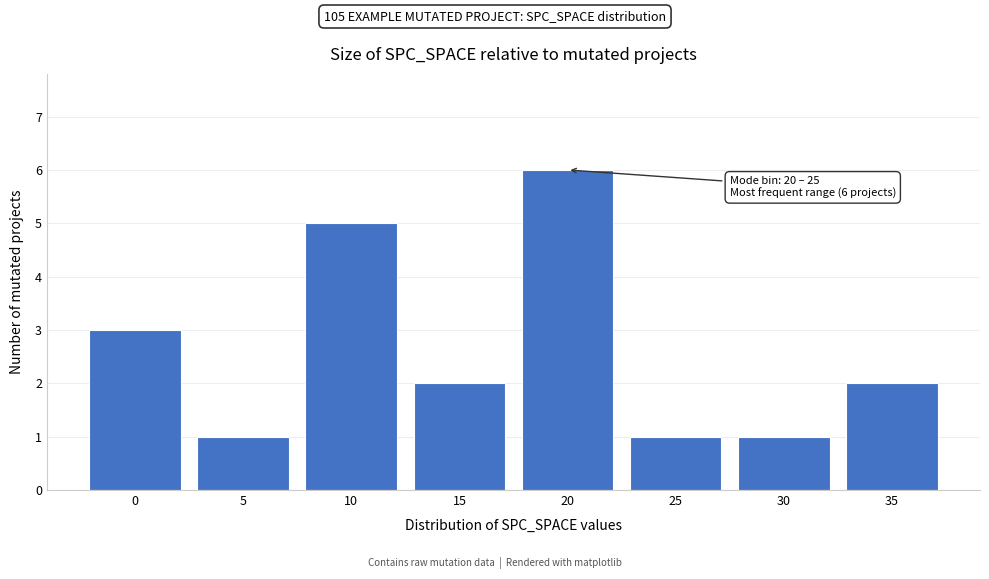

Reading left to right, transcribe all the data shown in this chart.

0=3	5=1	10=5	15=2	20=6	25=1	30=1	35=2